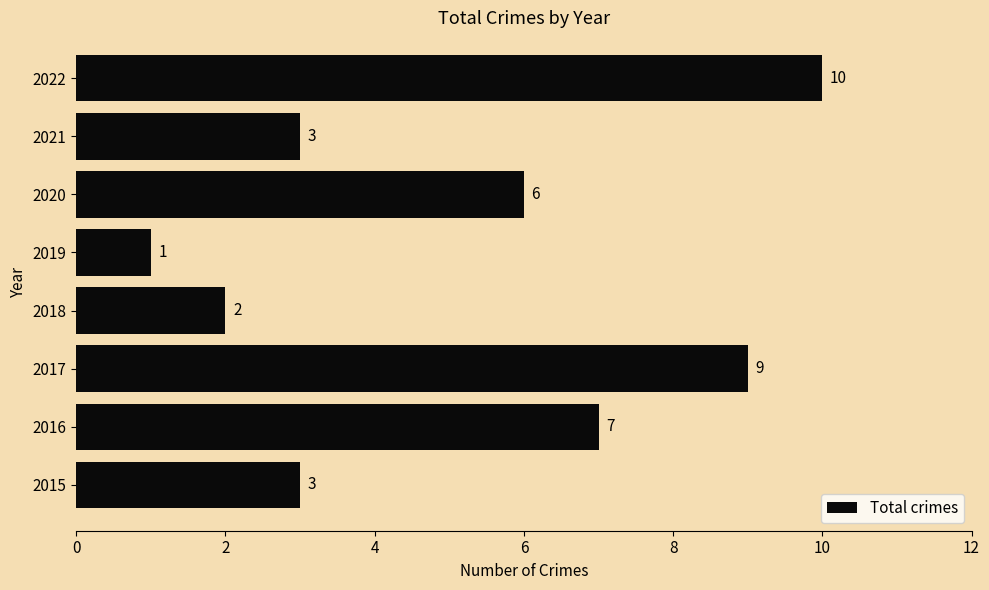

What is the average value?

5